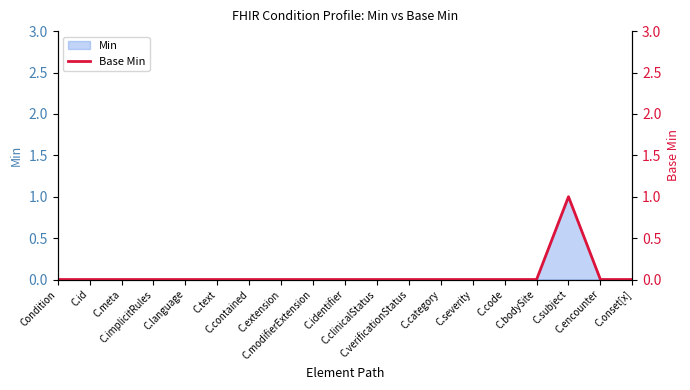

Is it true that the value at C.modifierExtension is 0?

True